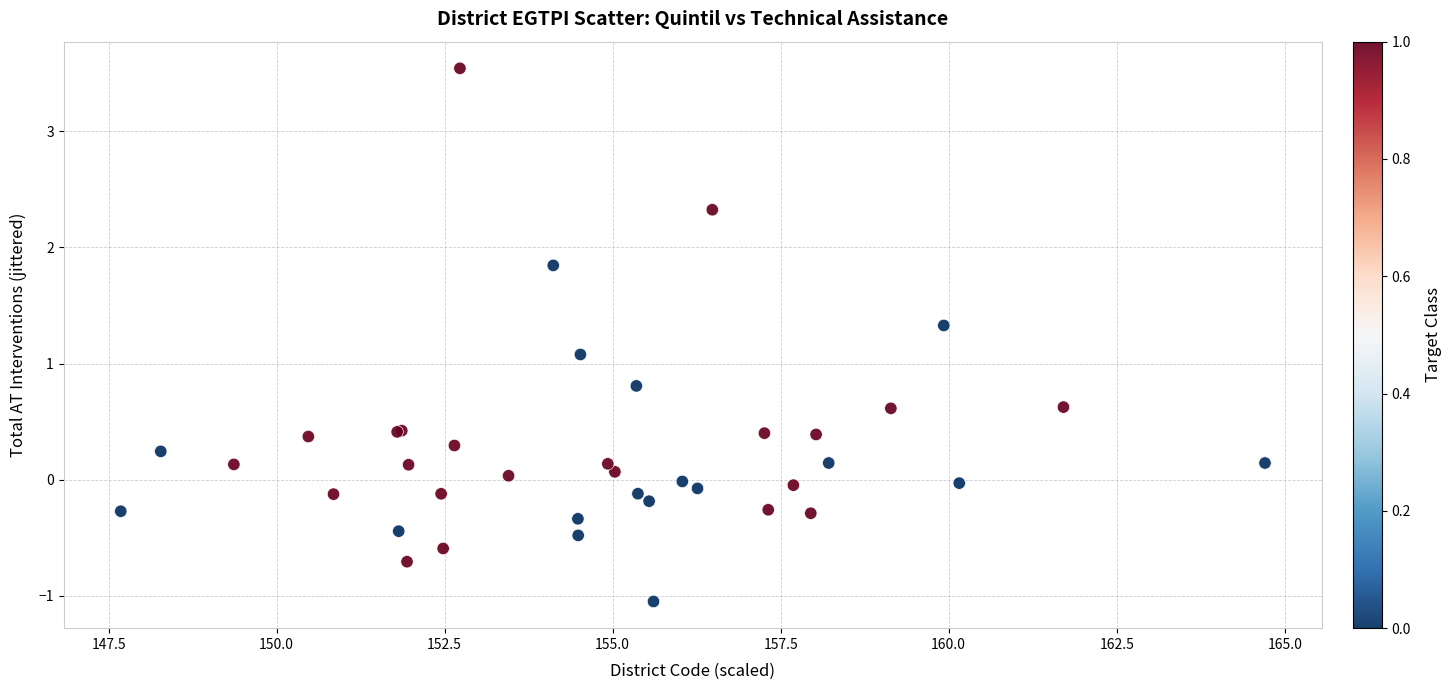

What Y value in the scatter plot is closest to 1?

1.1